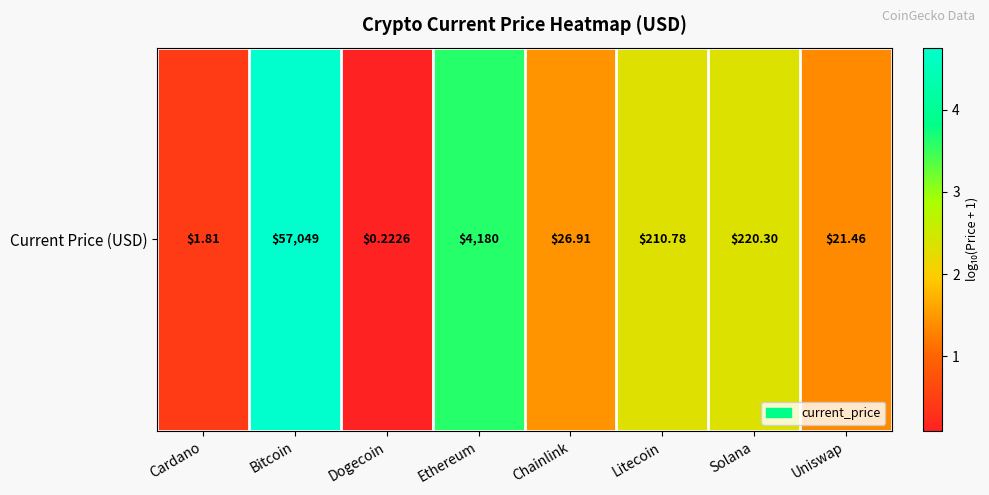

Is it true that the value at Bitcoin is 7.1?

False